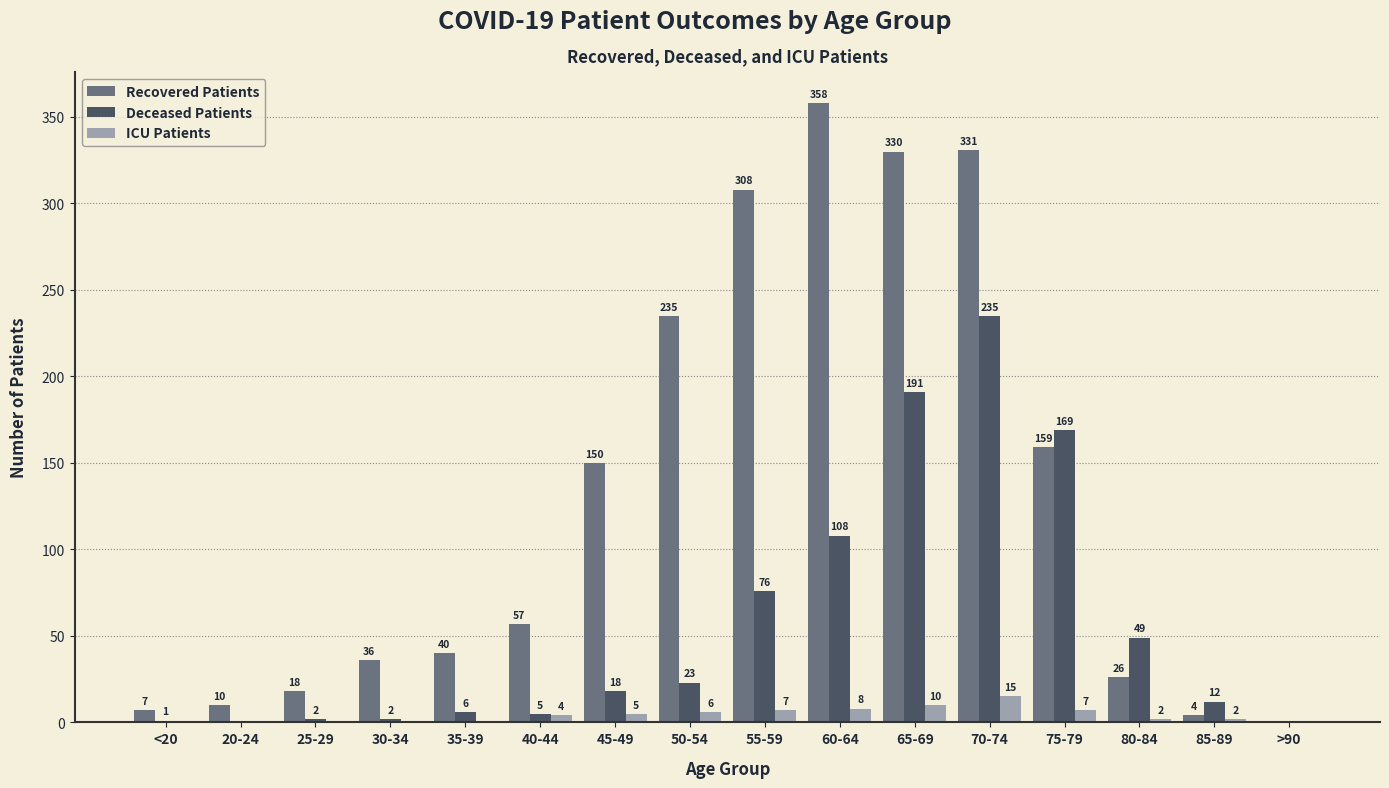

Which category has the highest value across all series?

60-64